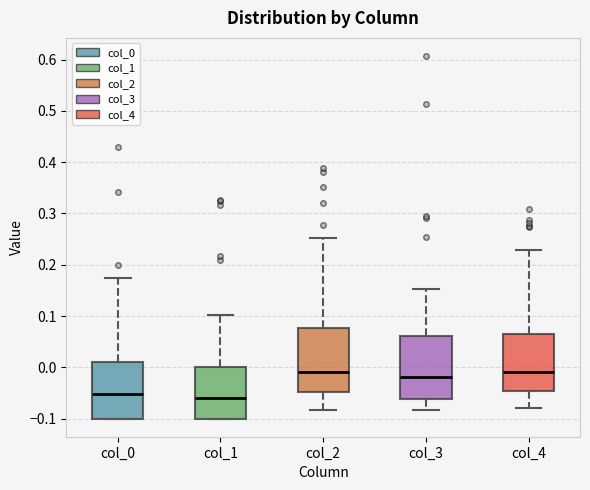

Where does the upper whisker of the box for col_0 end on the y-axis? The values are not printed on the chart, so give them approximately, as read against the axis.

0.18